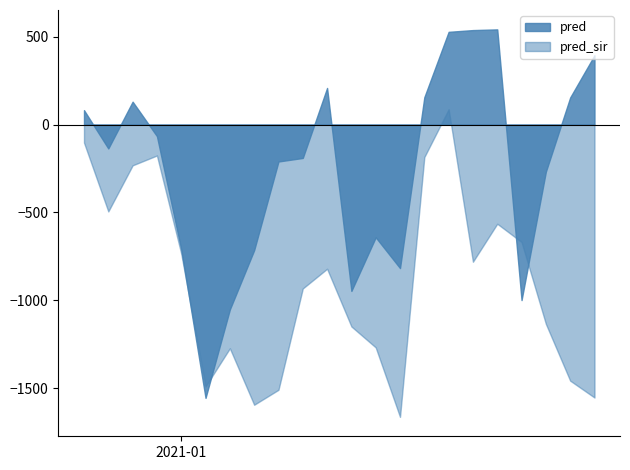

Between 2021-01-13 and 2021-01-14, which series saw the biggest shift?

pred_sir